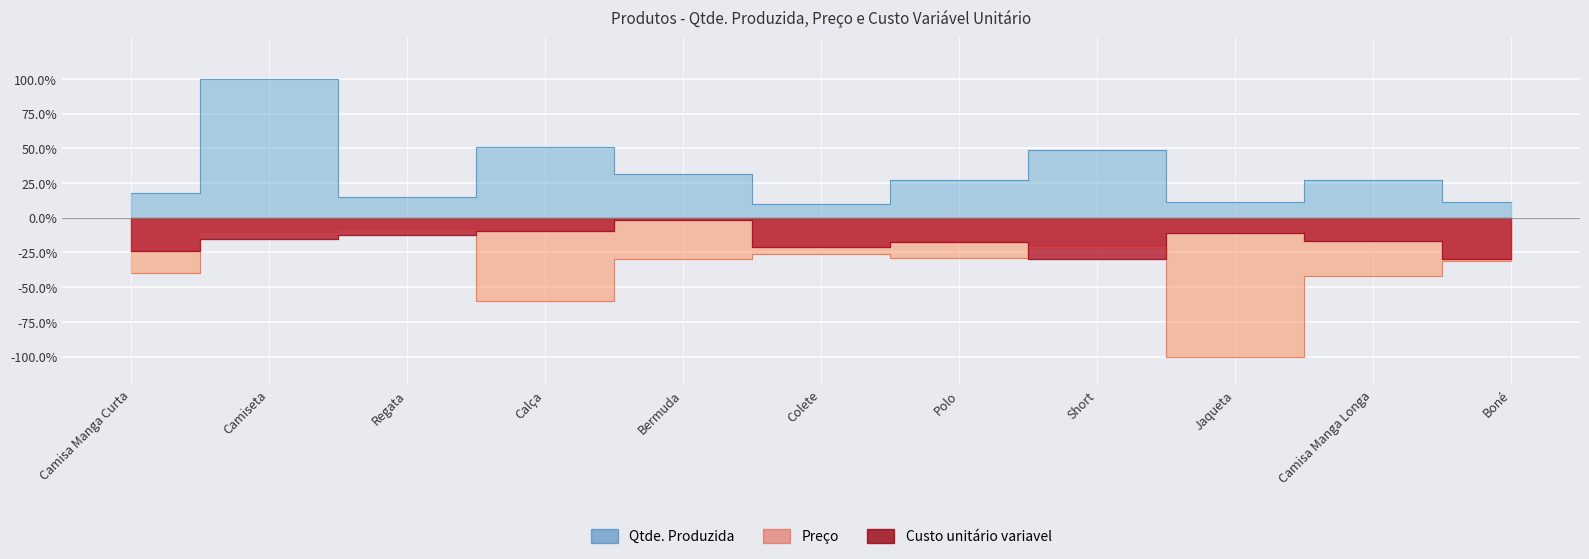

What is the label of the 11th point from the left?

Boné